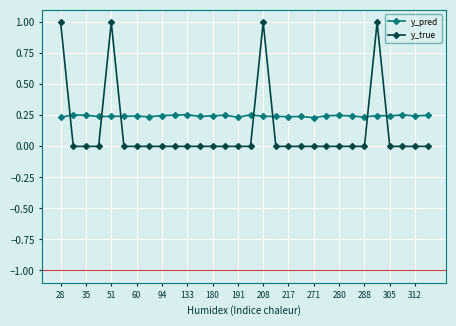

What is the maximum value shown in the chart?

1.0